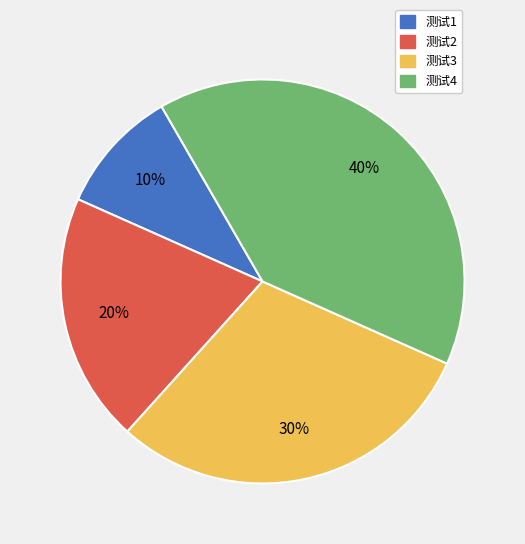

Rank the categories by value from lowest to highest.

测试1, 测试2, 测试3, 测试4